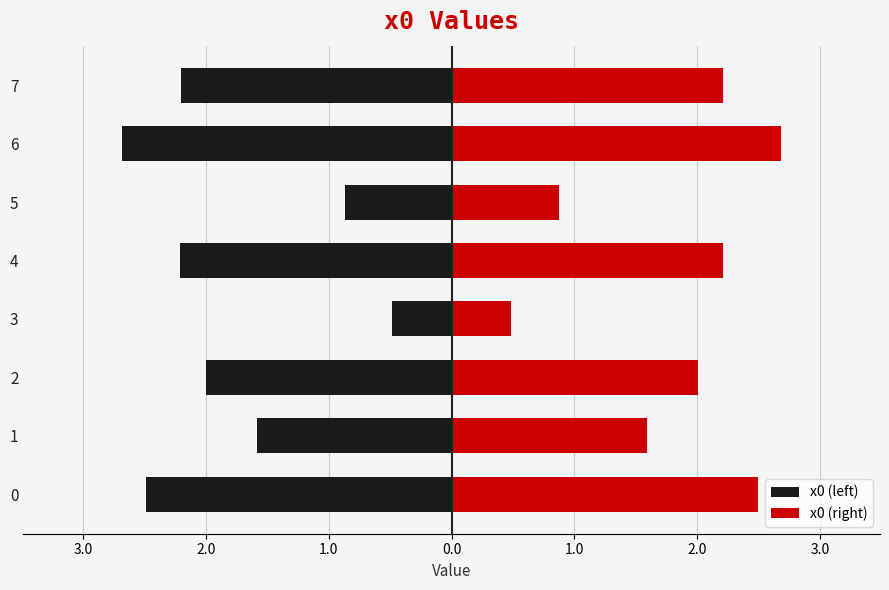

Between 2 and 3, which series saw the biggest shift?

x0 (left)